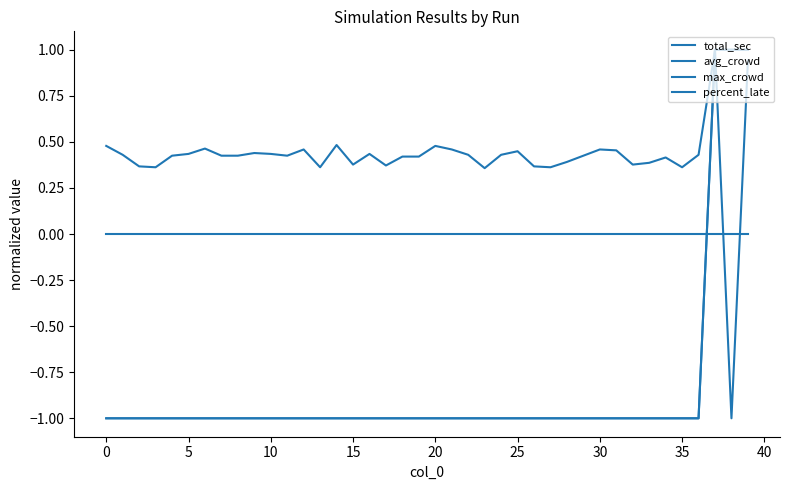

What is the sum of all avg_crowd values?

-34.0